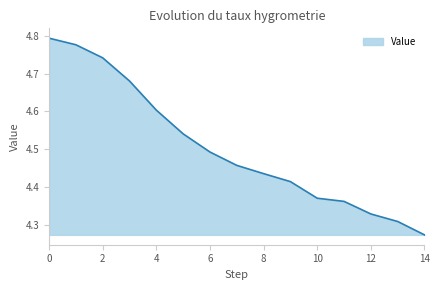

Count the number of categories in the chart.

15